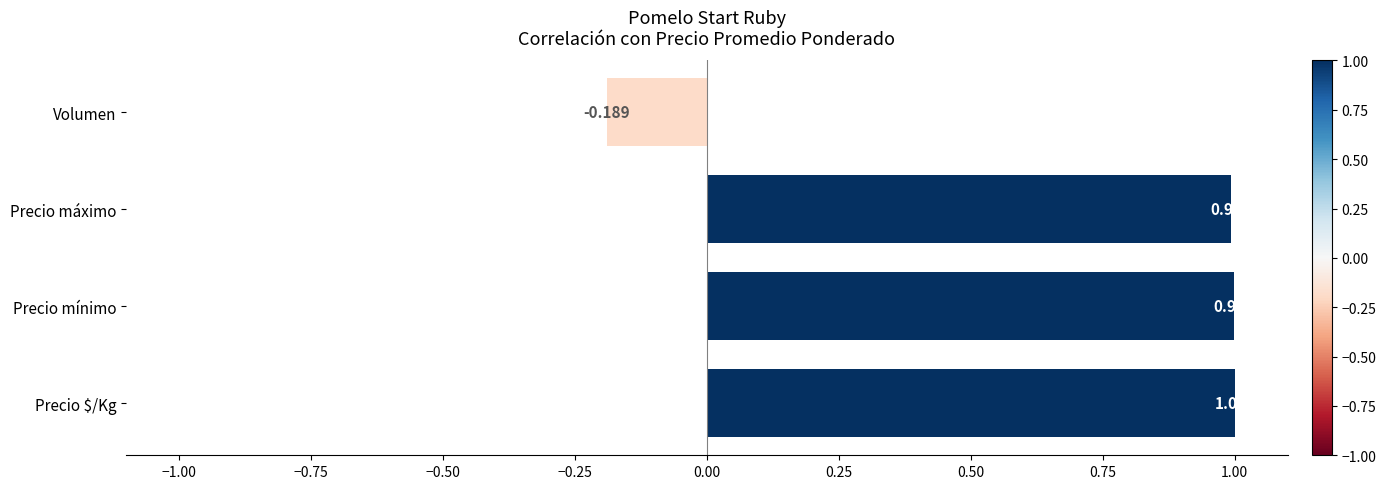

Rank the categories by value from lowest to highest.

Volumen, Precio máximo, Precio mínimo, Precio $/Kg